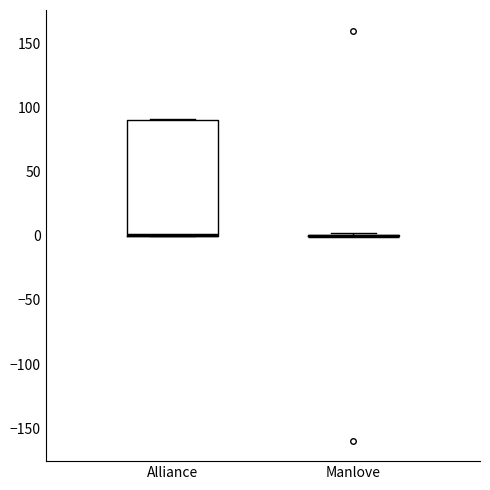

Which box is the tallest, from its lower edge to its upper edge?

Alliance